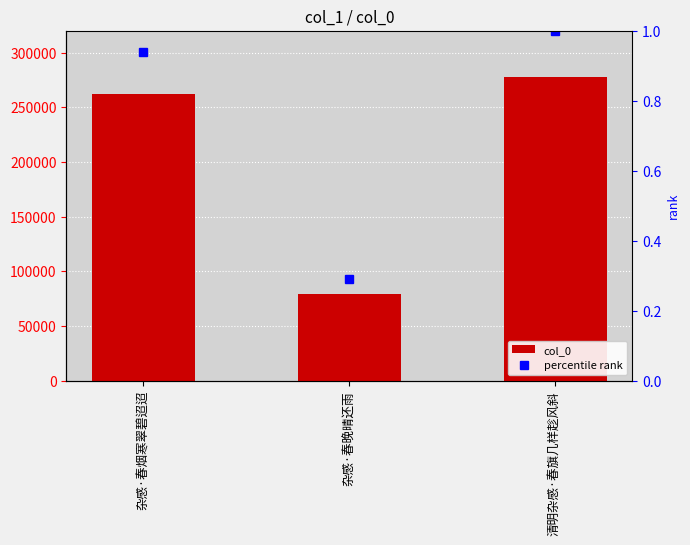

Which label corresponds to the largest value in the chart?

清明杂感·春旗几样趁风斜